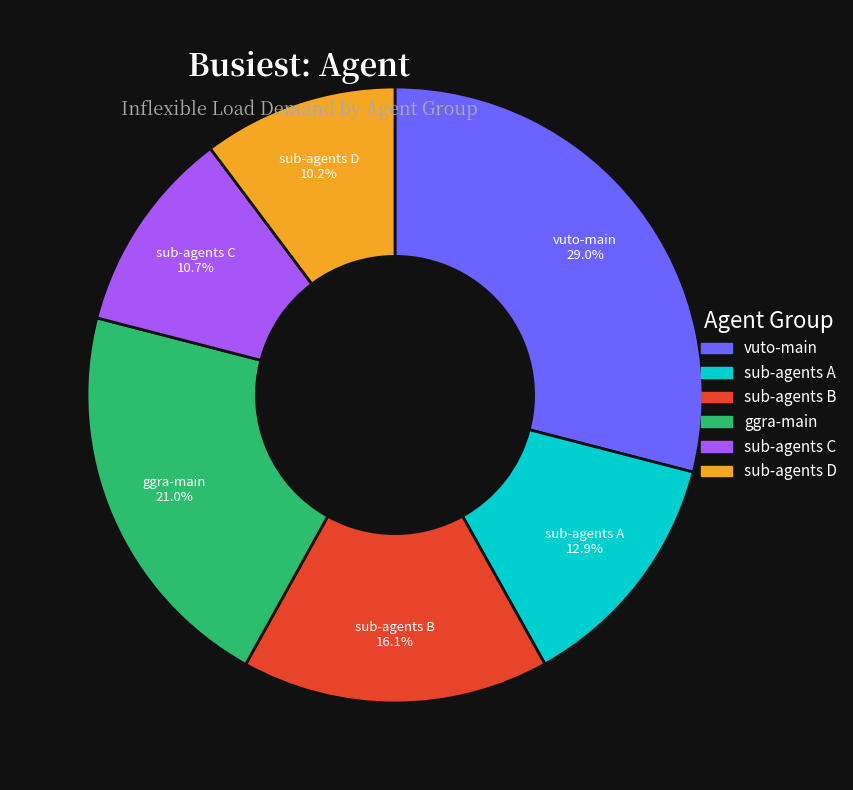

Which category has the smallest portion of the pie?

sub-agents D